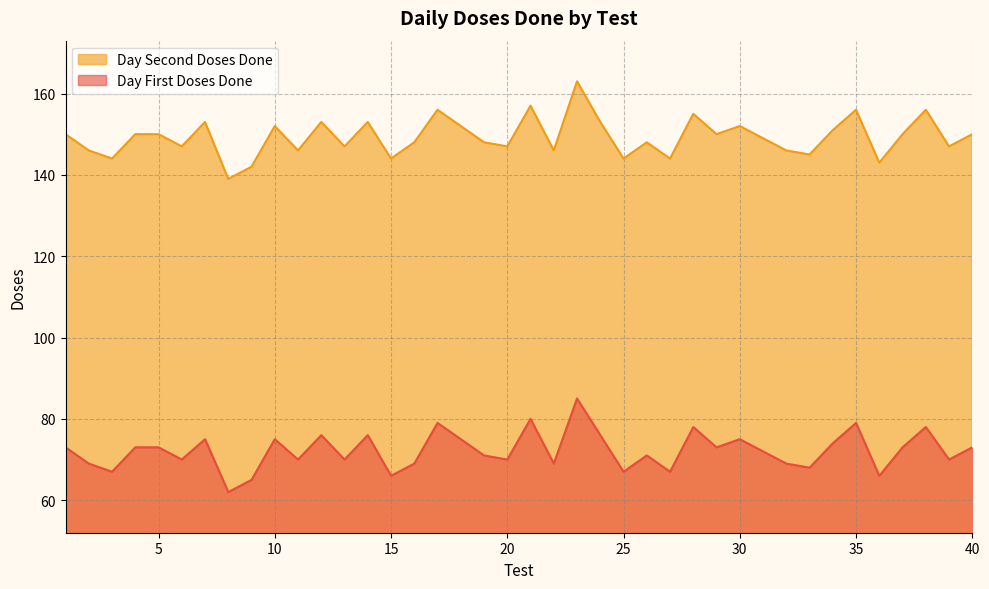

How many values in the Day First Doses Done series exceed 73?

14